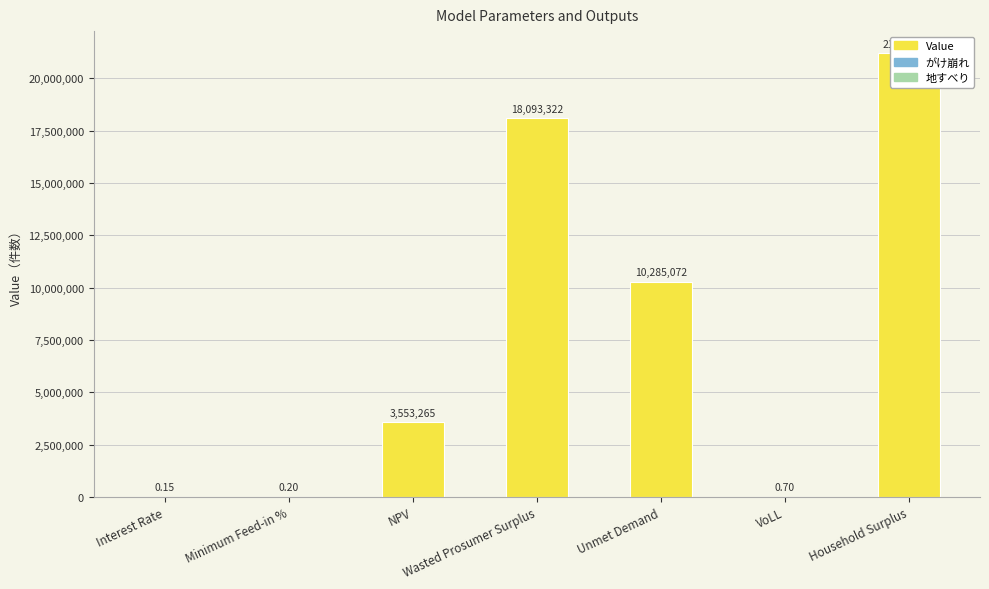

Reading right to left, what are all the values shown in this chart?

21202708.7	0.7	10285071.6	18093321.8	3553265.5	0.2	0.1